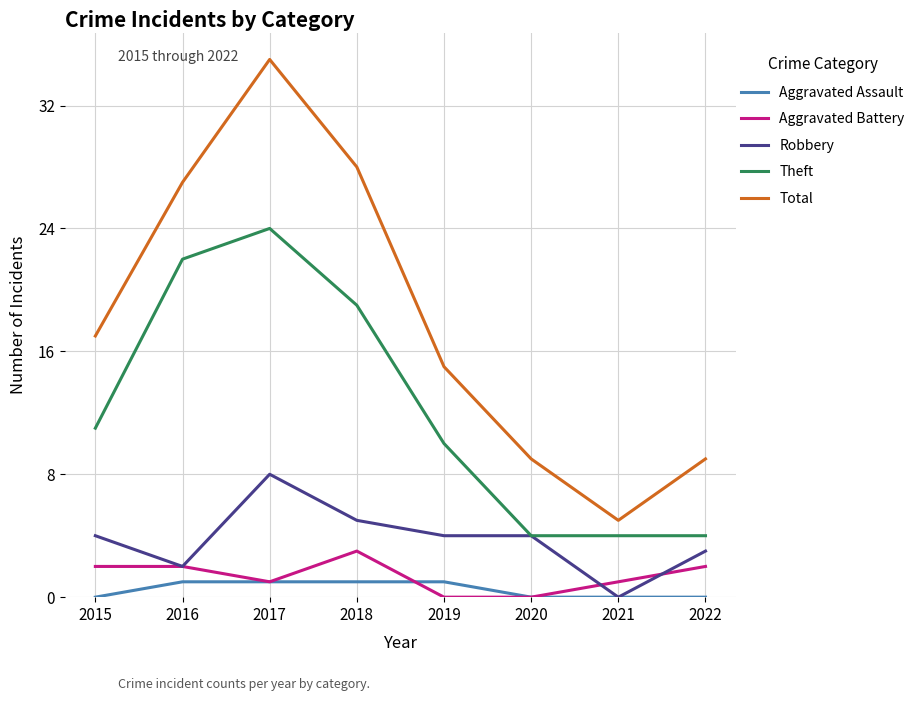

Is it true that Aggravated Battery equals 3 at 2018?

True